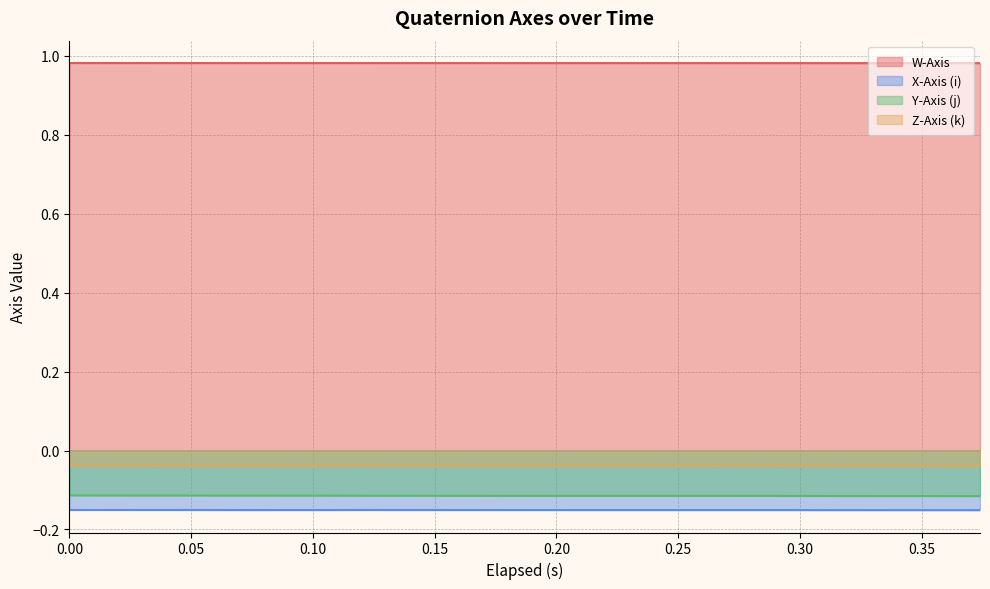

How many interior local valleys does the W-Axis series have?

2